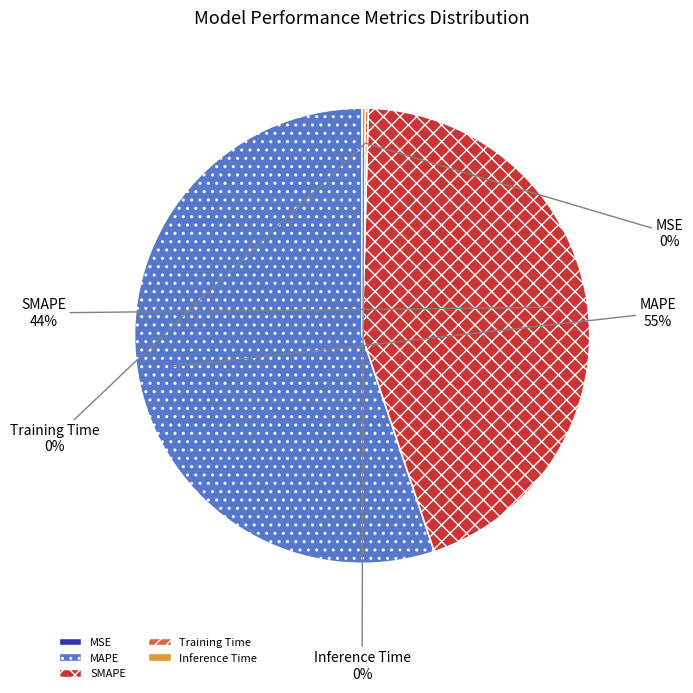

To the nearest percent, what is the average slice percentage?

20%